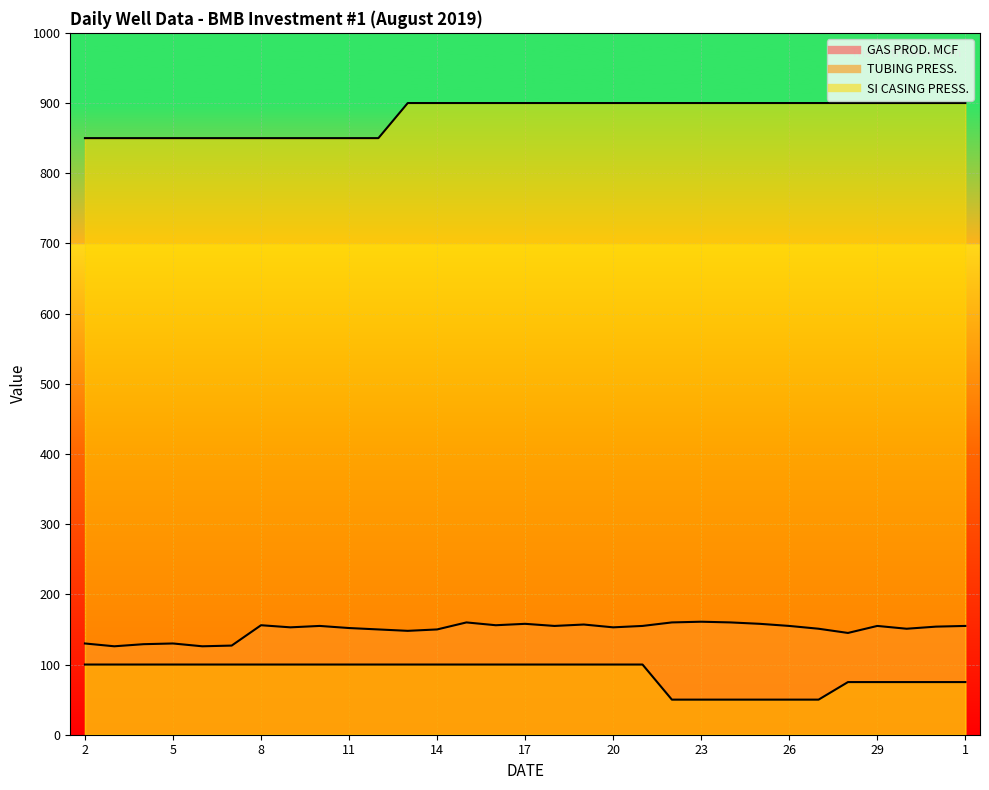

Reading left to right, list all the values displayed in this chart.

GAS PROD. MCF: 2=130	3=126	4=129	5=130	6=126	7=127	8=156	9=153	10=155	11=152	12=150	13=148	14=150	15=160	16=156	17=158	18=155	19=157	20=153	21=155	22=160	23=161	24=160	25=158	26=155	27=151	28=145	29=155	30=151	31=154	1=155
TUBING PRESS.: 2=100	3=100	4=100	5=100	6=100	7=100	8=100	9=100	10=100	11=100	12=100	13=100	14=100	15=100	16=100	17=100	18=100	19=100	20=100	21=100	22=50	23=50	24=50	25=50	26=50	27=50	28=75	29=75	30=75	31=75	1=75
SI CASING PRESS.: 2=850	3=850	4=850	5=850	6=850	7=850	8=850	9=850	10=850	11=850	12=850	13=900	14=900	15=900	16=900	17=900	18=900	19=900	20=900	21=900	22=900	23=900	24=900	25=900	26=900	27=900	28=900	29=900	30=900	31=900	1=900